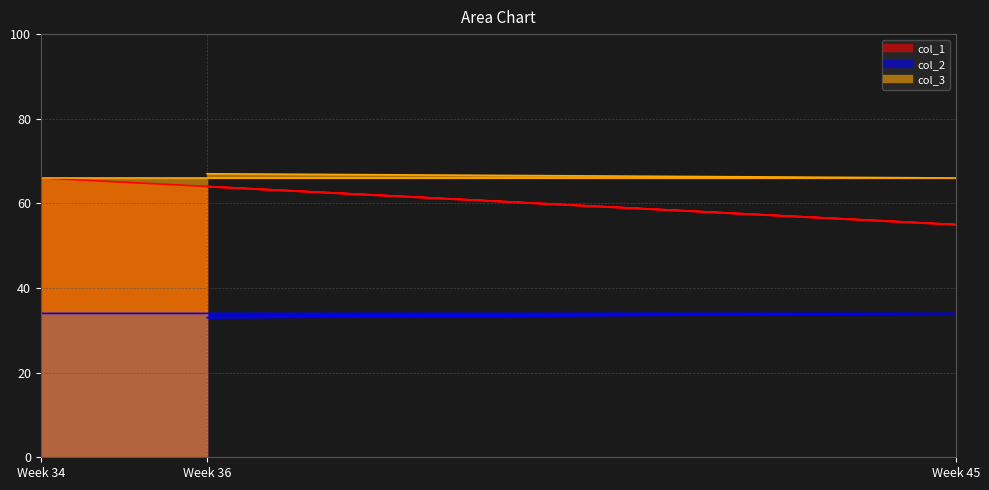

Is the value of col_3 at Week 45 greater than the value of col_1 at Week 34?

No